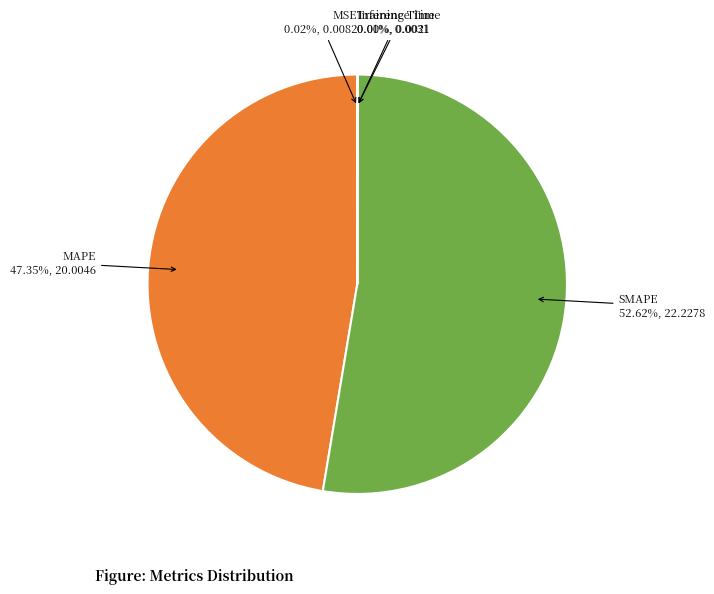

Is there any slice that represents more than half of the pie?

Yes